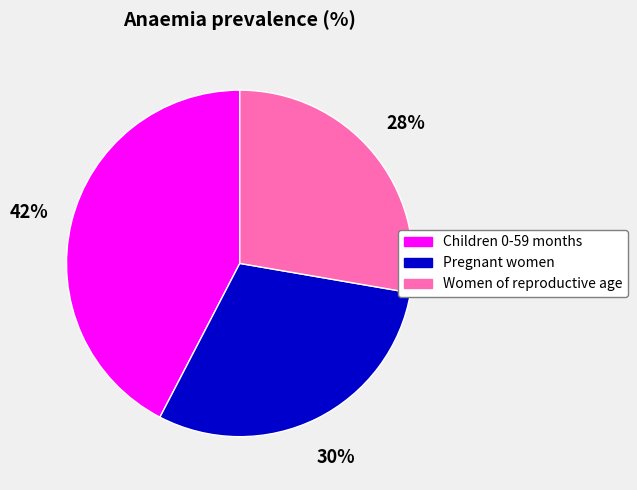

To the nearest percent, what percentage of the pie is Children 0-59 months?

42%